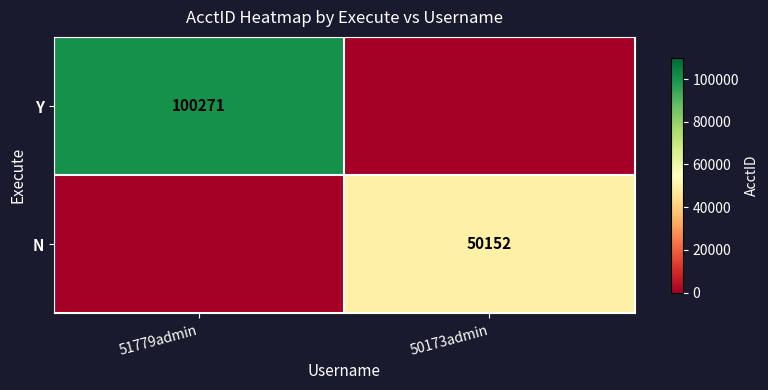

True or false: Y has a value of 33359 at 51779admin.

False